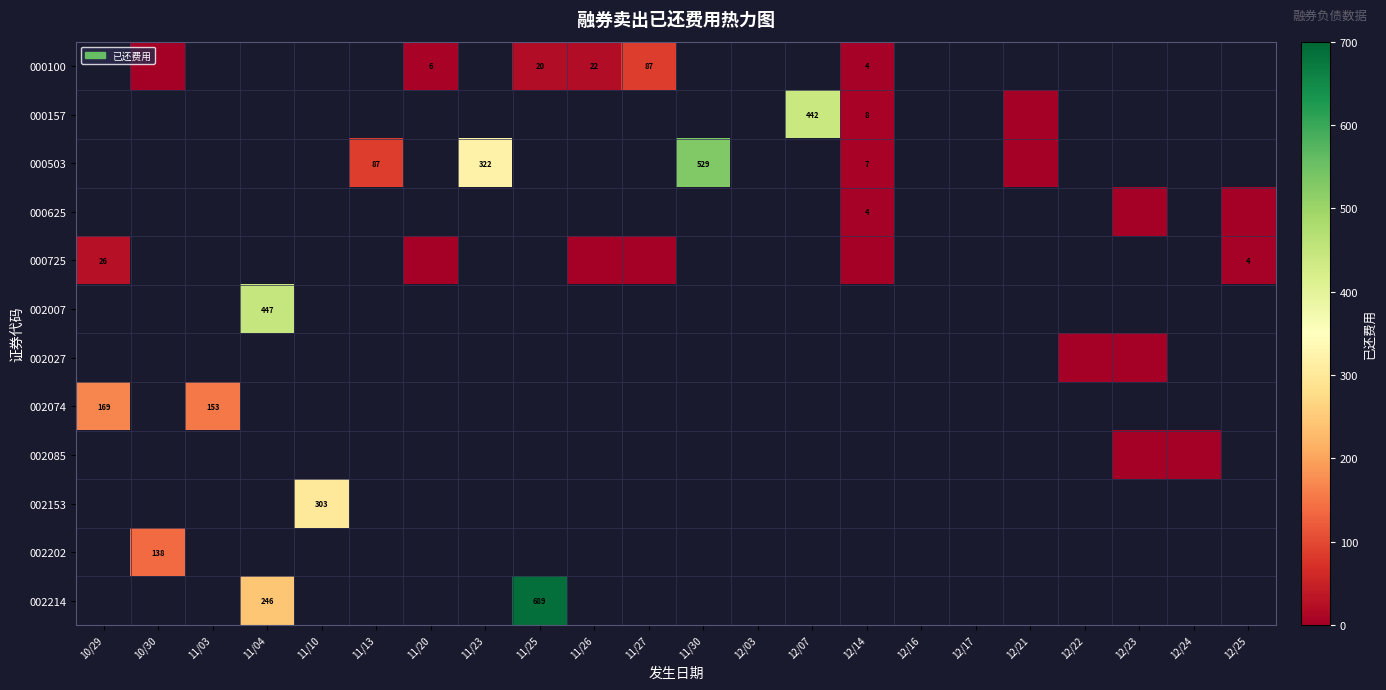

How many data points does each series have?

22